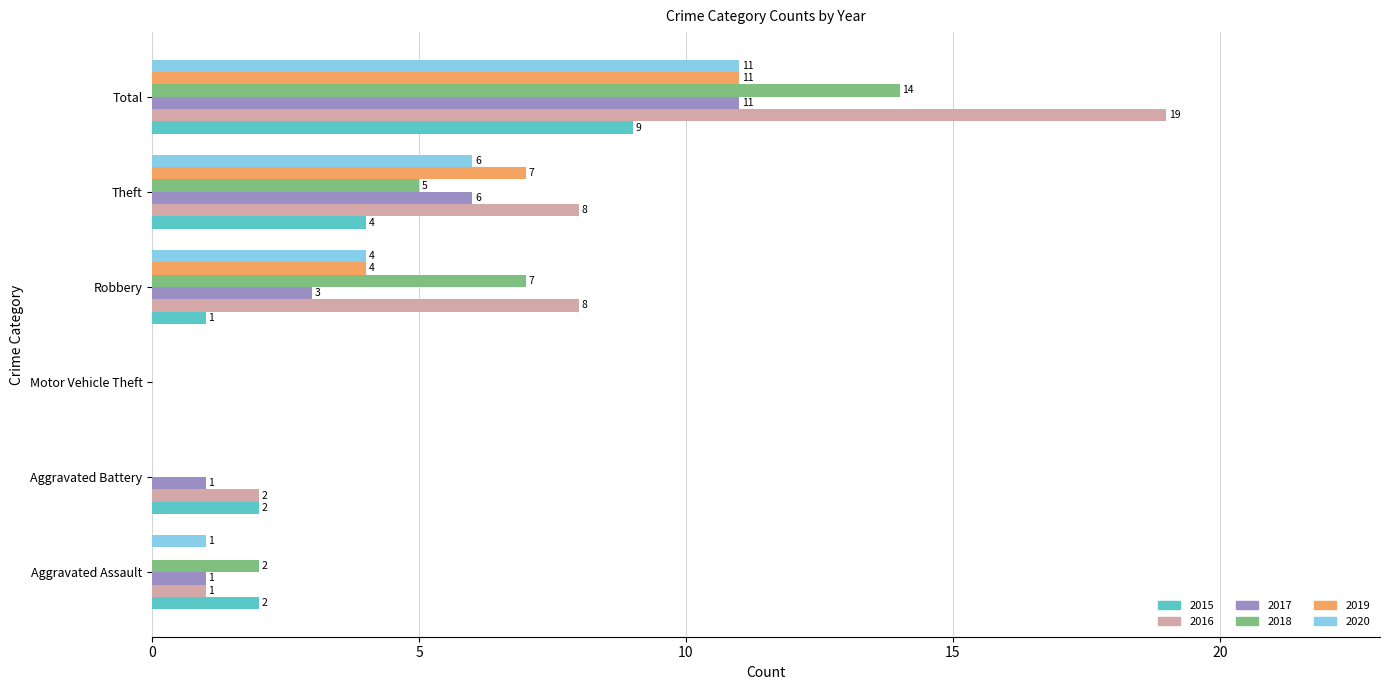

What is the sum of all 2019 values?

22